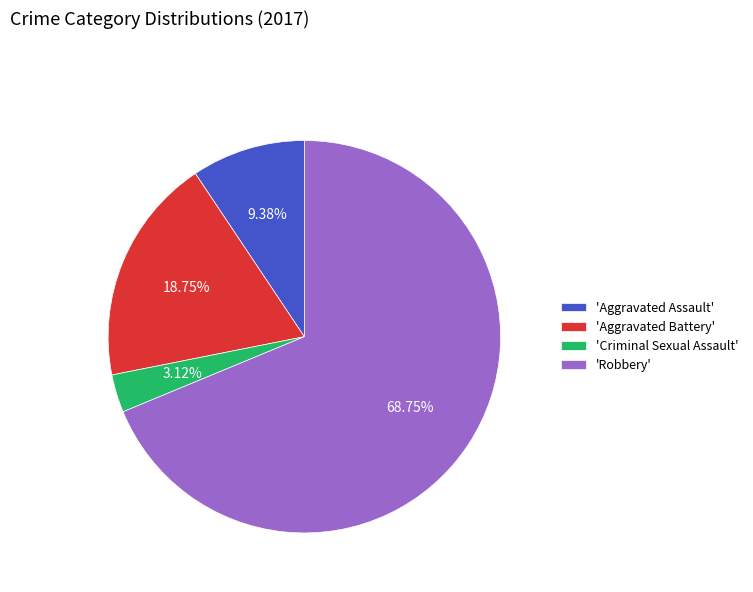

What is the largest slice in the pie chart?

'Robbery'